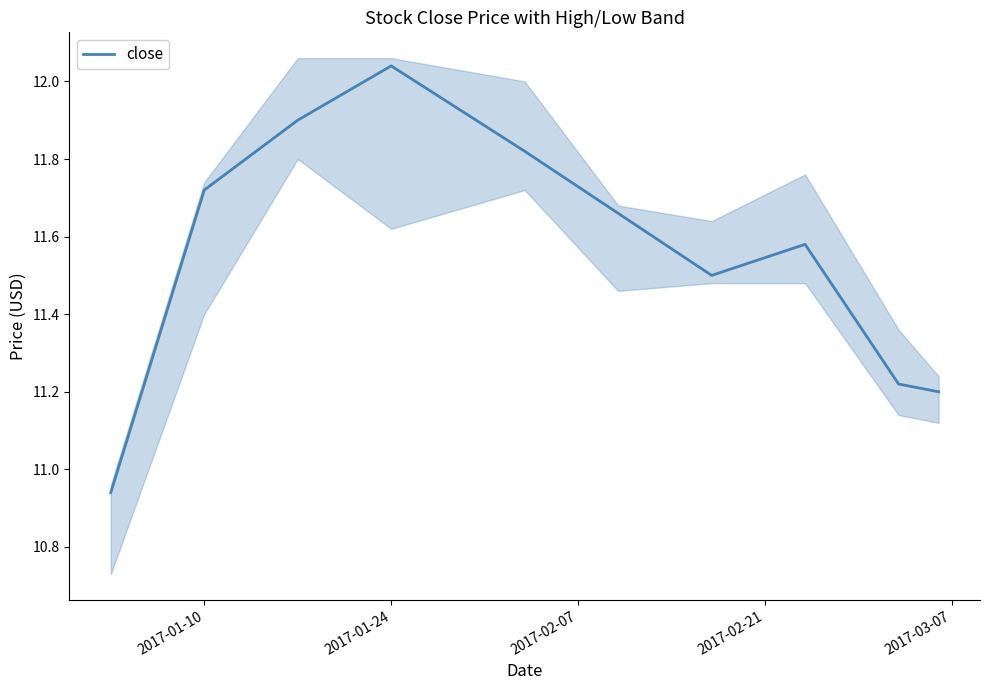

The close series shows 17.0 at 2017-01-24. True or false?

False